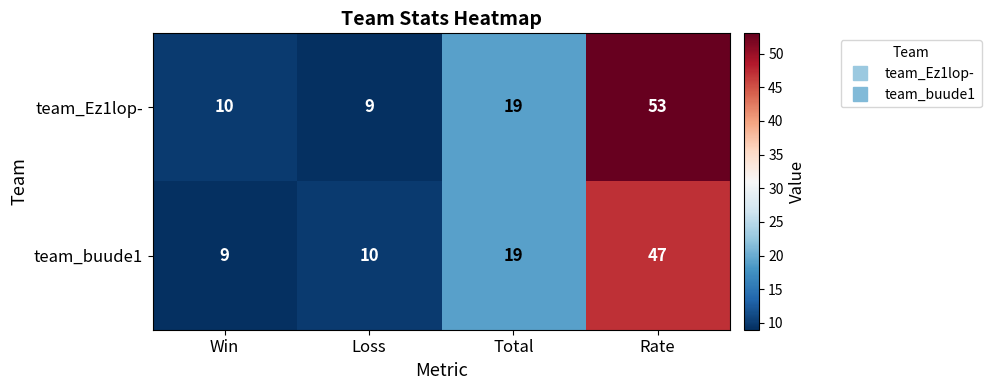

Count the number of categories in the chart.

4